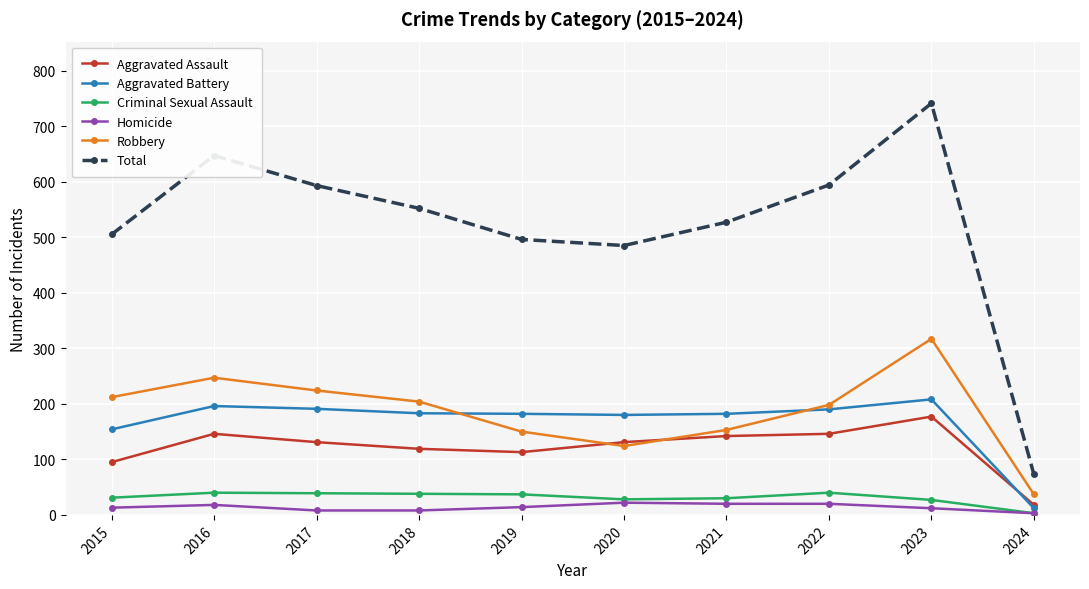

Which series has the largest total across all categories?

Total